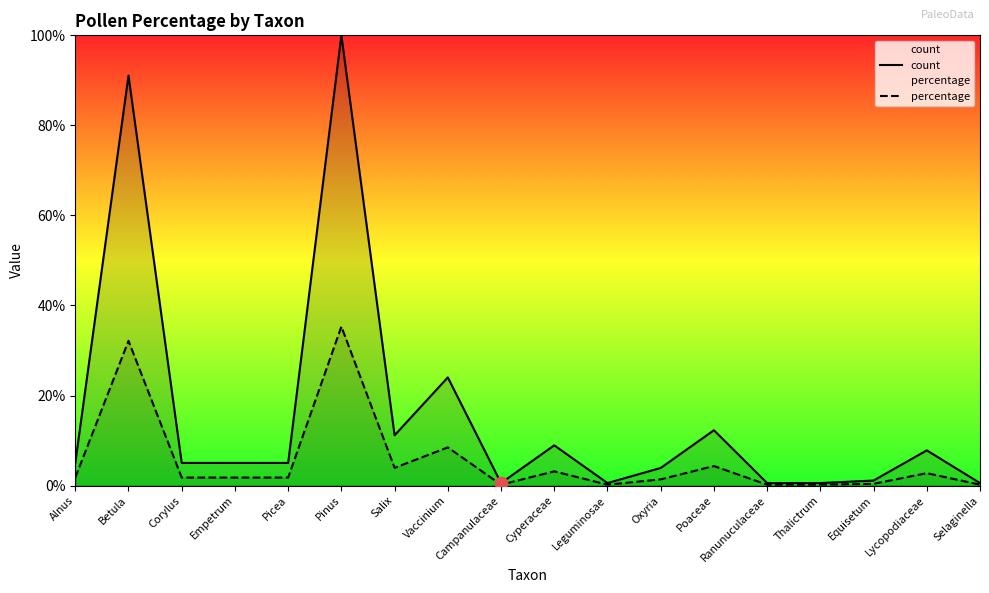

Which series contains the highest Y value?

count